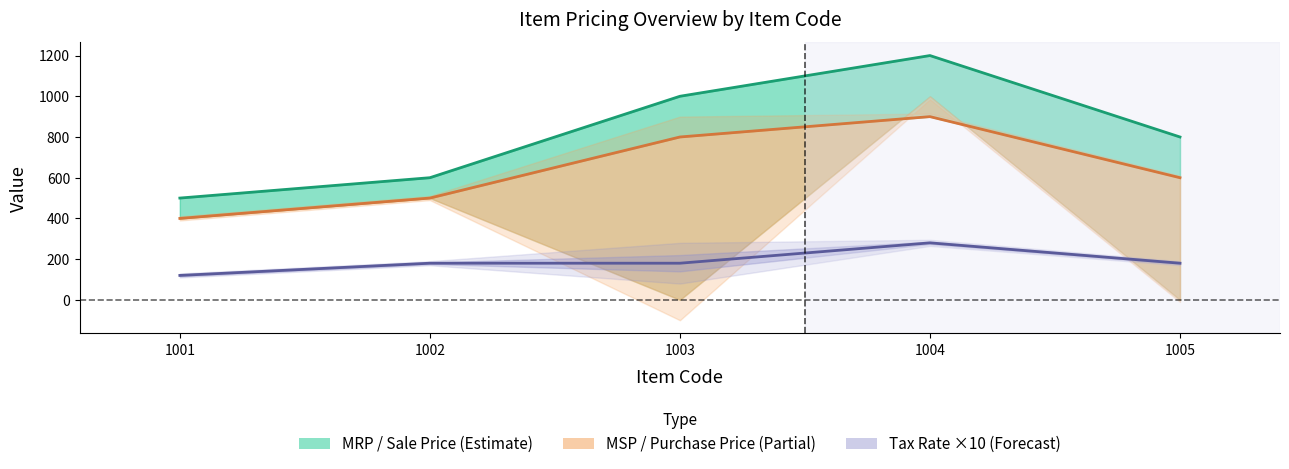

True or false: Tax Rate* and MRP (Maximum Retail Price) cross at least once.

False